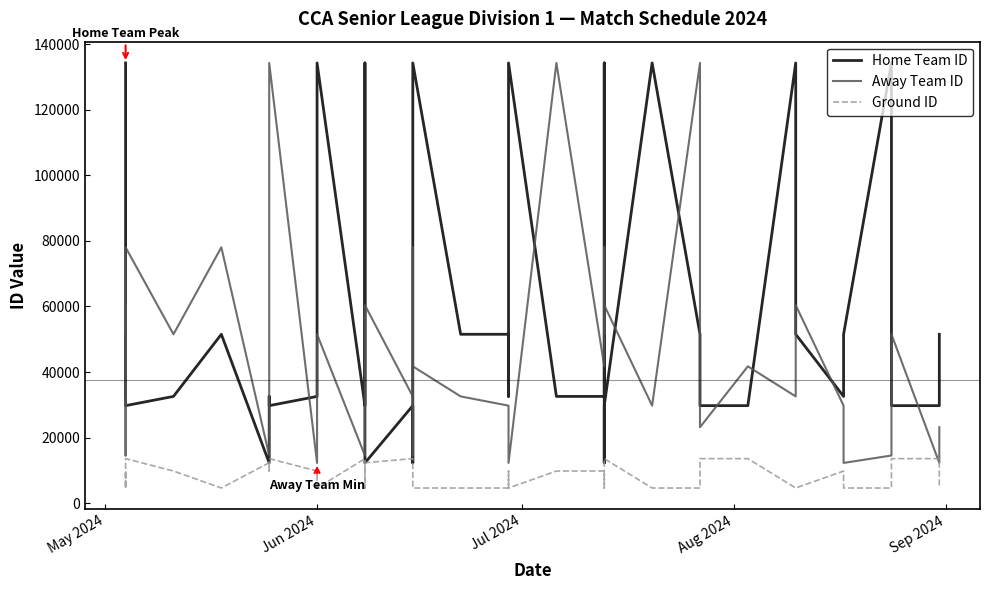

What is the average value of the Home Team ID series?

57061